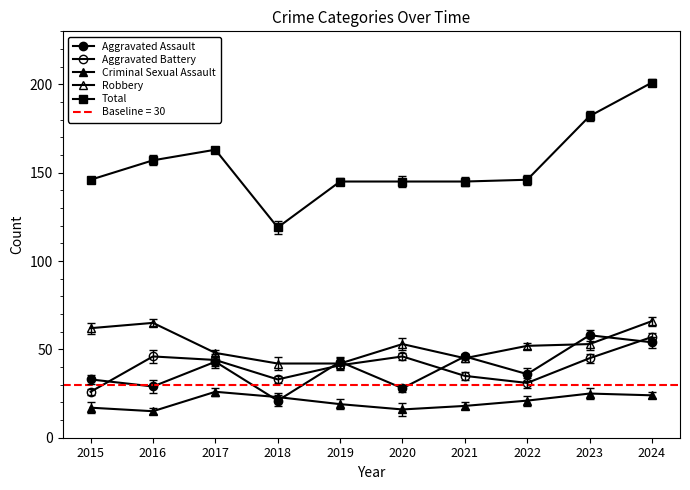

Read the Aggravated Assault value at 2021, to the nearest 5.

45